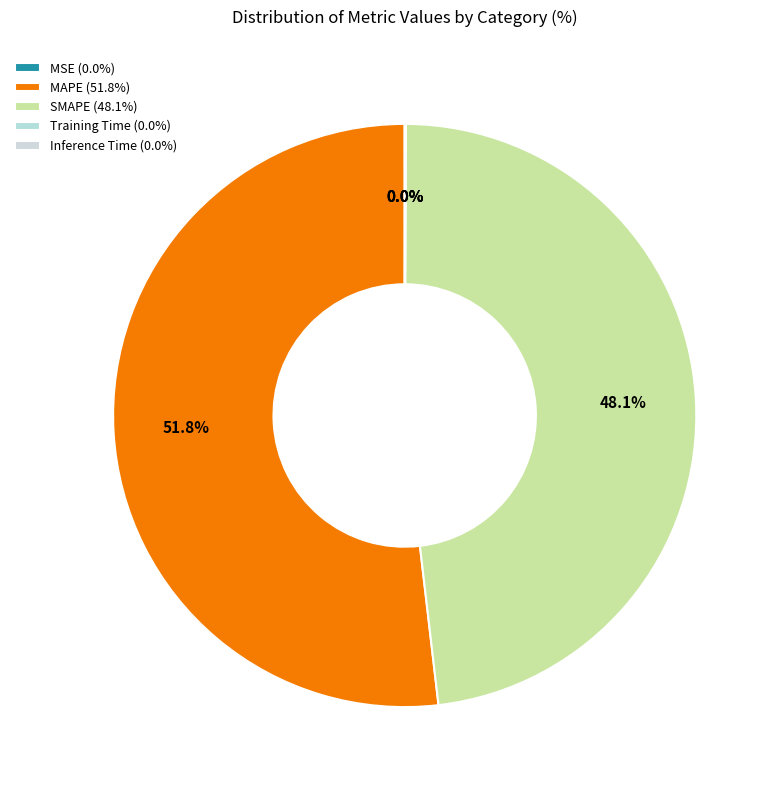

Is it true that SMAPE is 55% of the pie?

False